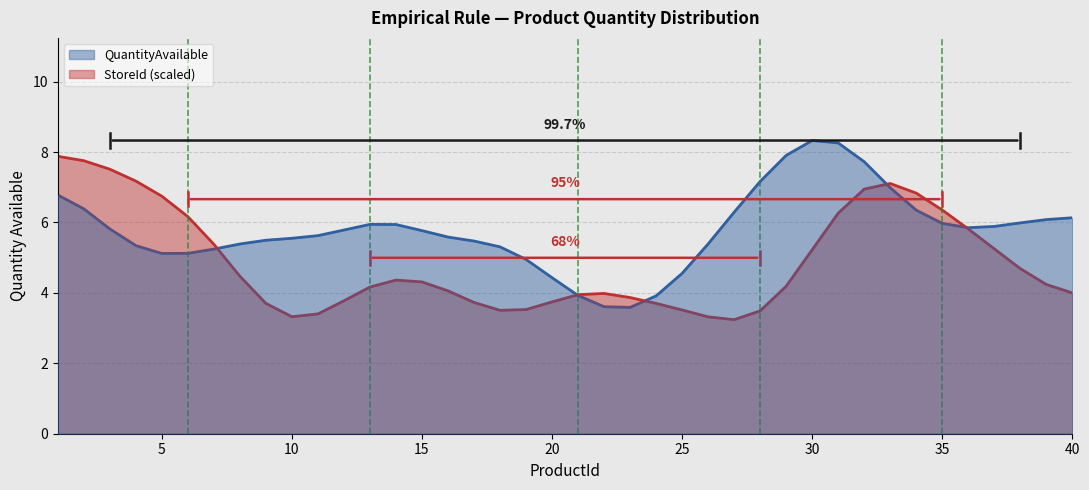

Between 5 and 10, which series saw the biggest shift?

StoreId (scaled)